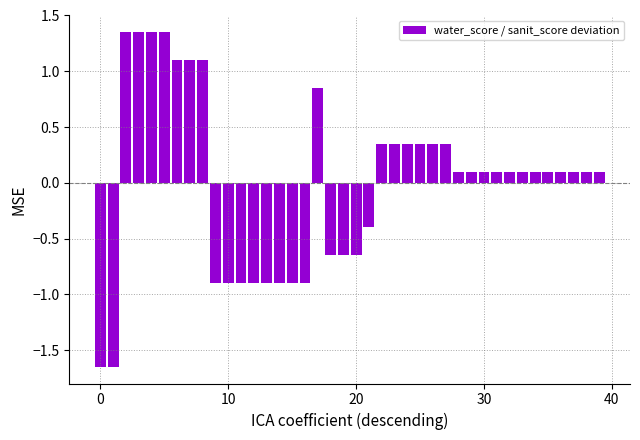

What is the difference between the maximum and minimum values?

3.0